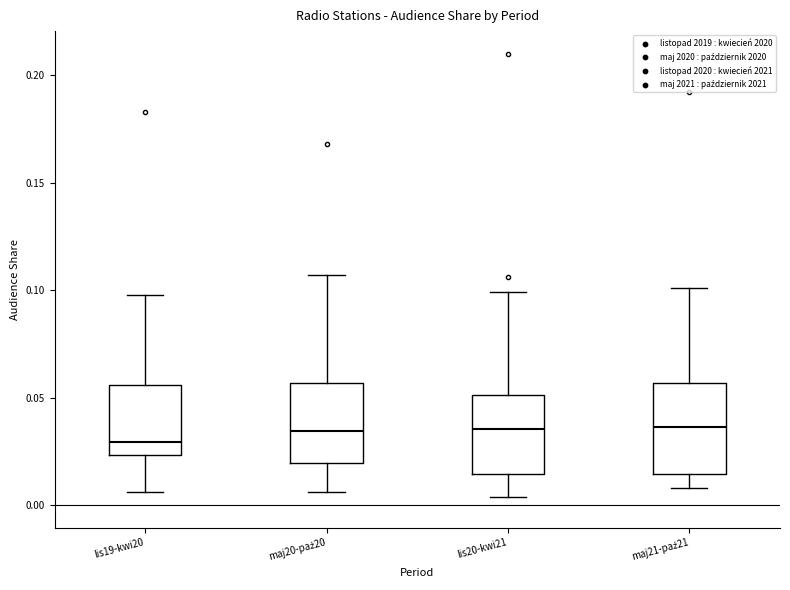

Reading left to right, read every box against the y-axis: the position of its median line, the range the box covers, and the ends of its whiskers. The values are not printed on the chart, so give them approximately, as read against the axis.

lis19-kwi20: median 0.030, box 0.025 to 0.055, whiskers 0.005 to 0.100
maj20-paź20: median 0.035, box 0.020 to 0.055, whiskers 0.005 to 0.105
lis20-kwi21: median 0.035, box 0.015 to 0.050, whiskers 0.005 to 0.100
maj21-paź21: median 0.035, box 0.015 to 0.055, whiskers 0.010 to 0.100